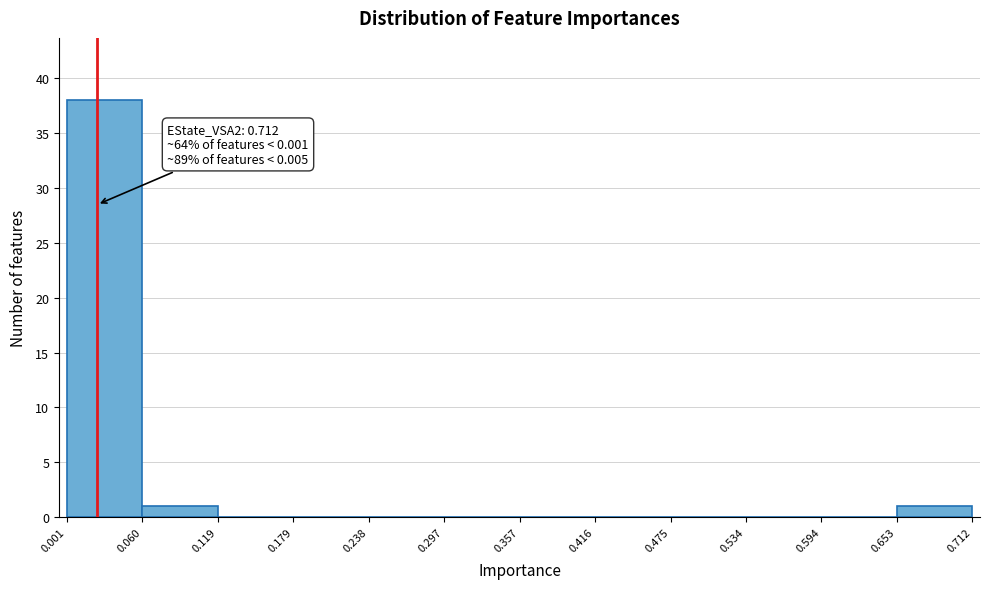

Over which range of the x-axis is the bar tallest?

0.001 to 0.060